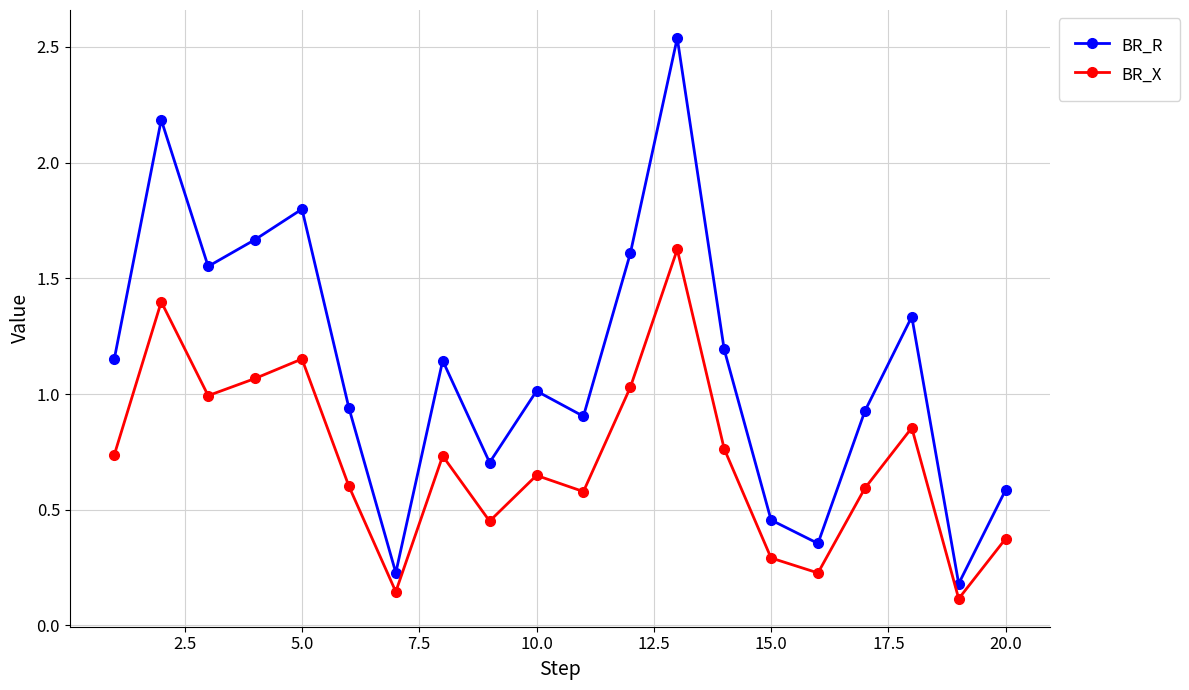

What is the sum of all BR_R values?

22.5